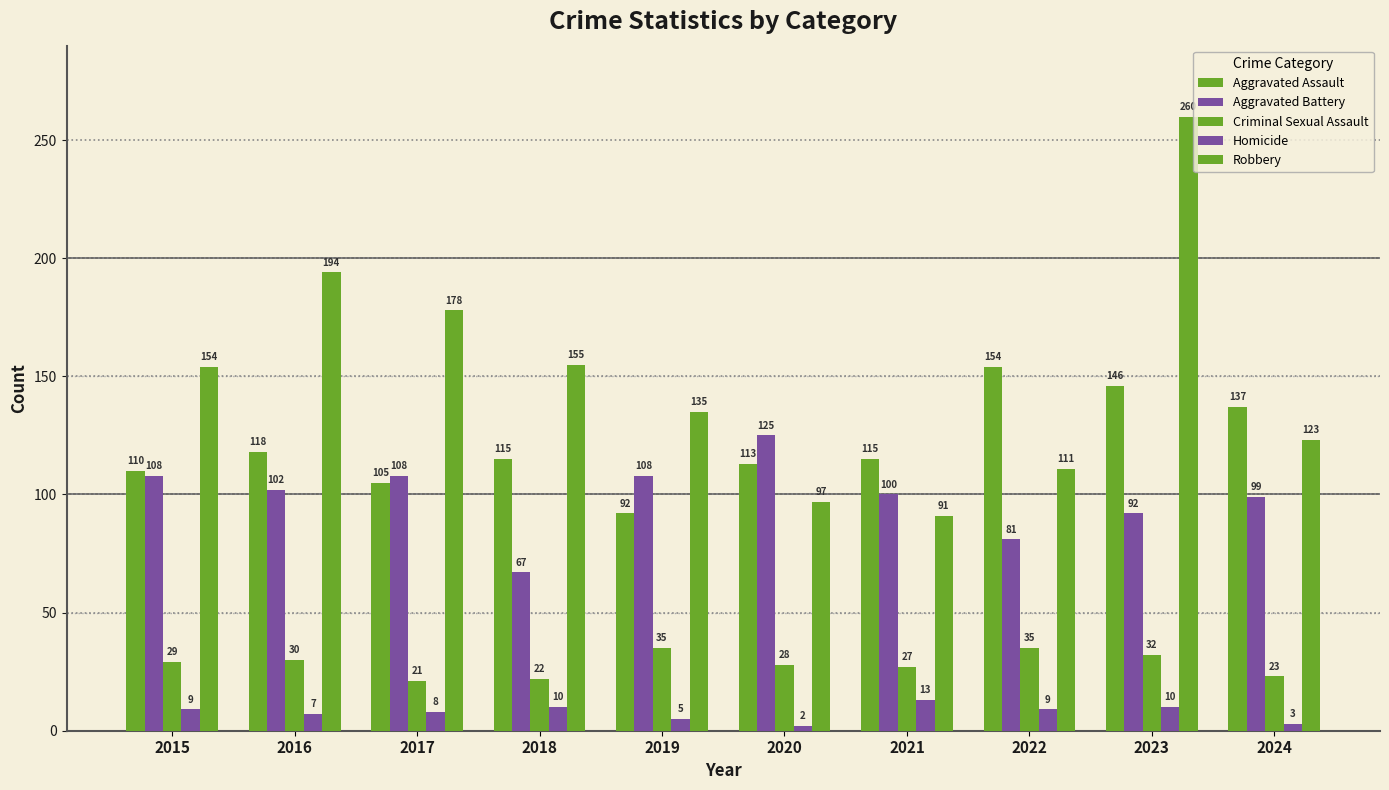

Which series changed the most between 2016 and 2019?

Robbery